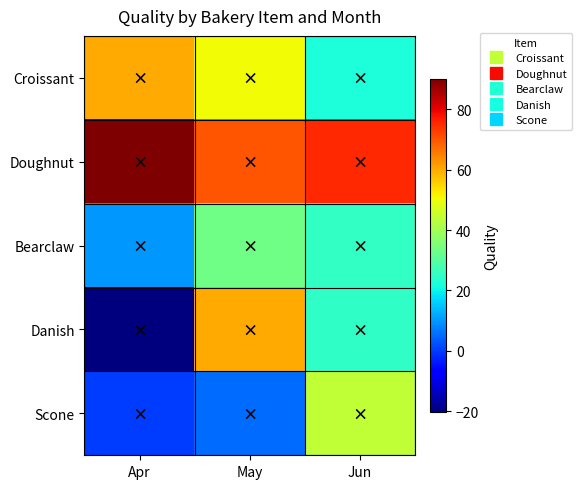

What is the difference between the highest and lowest values at Jun?

53.2